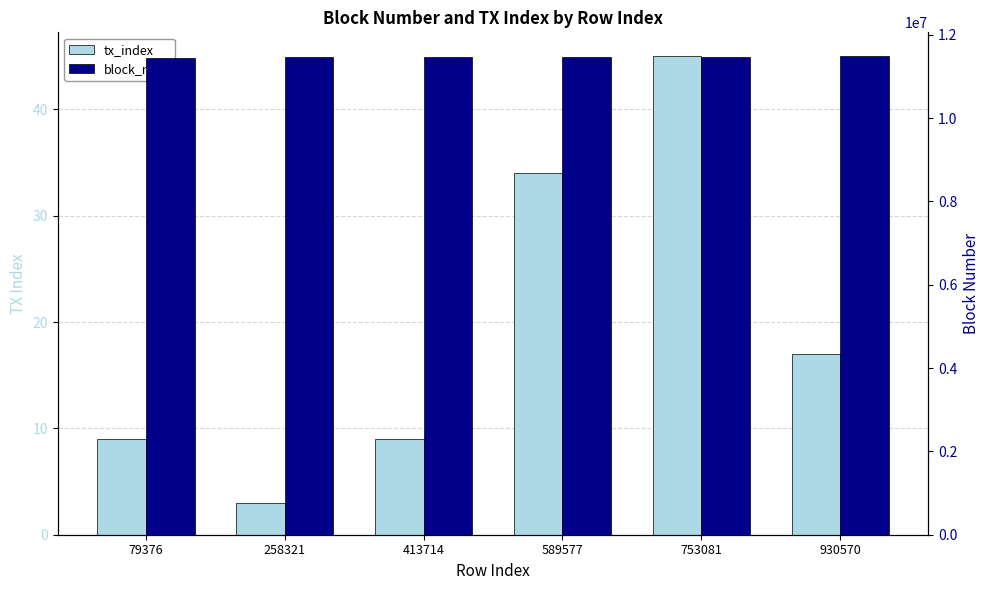

Between 79376 and 589577, which is larger?

589577